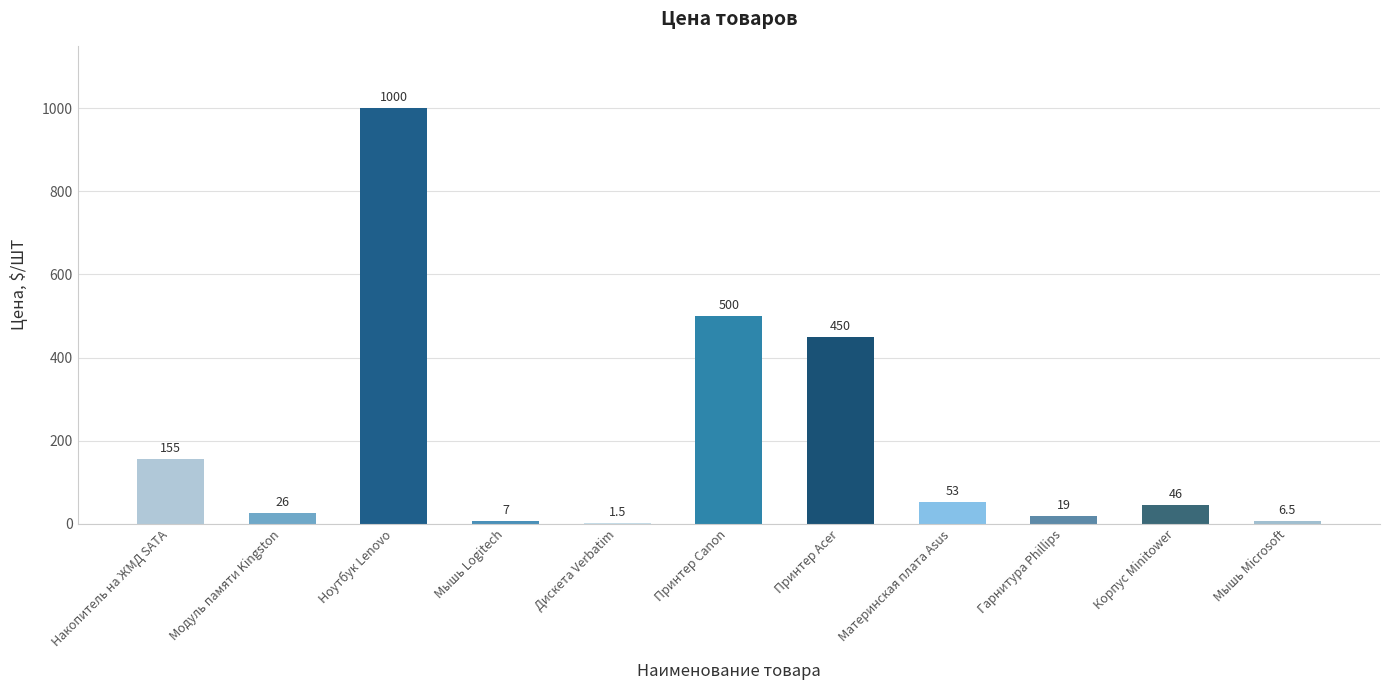

Count the number of data series in this chart.

1